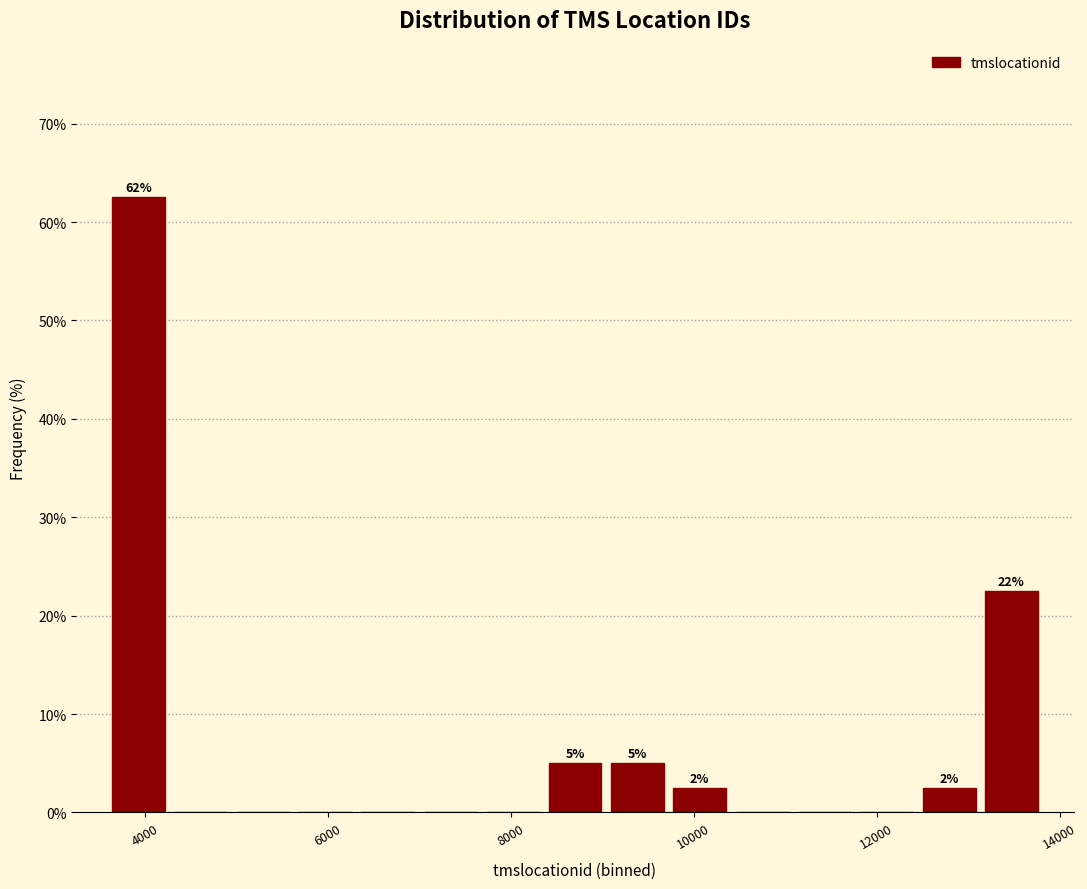

Read against the x-axis, roughly where is the centre of the tallest bar?

4000